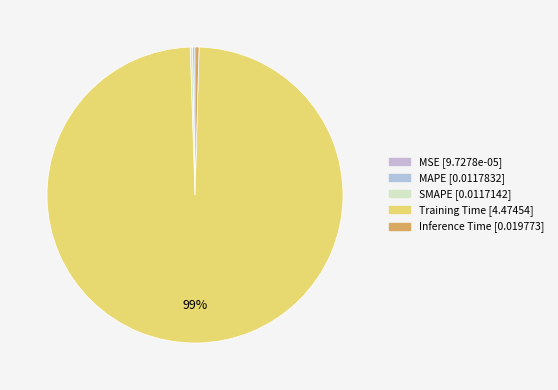

How many slices are in this pie chart?

5